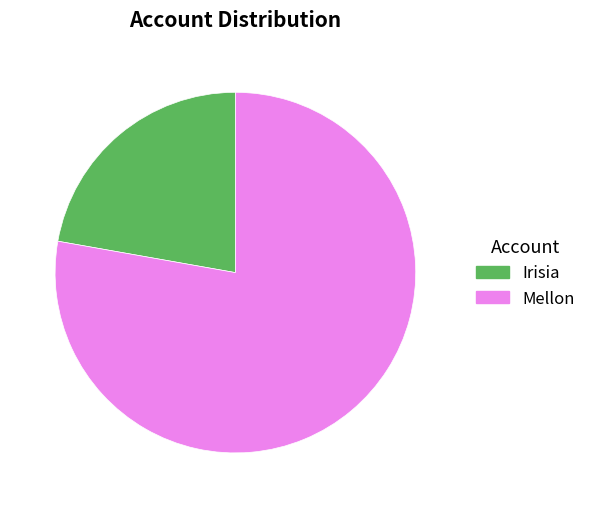

What is the majority slice?

Mellon